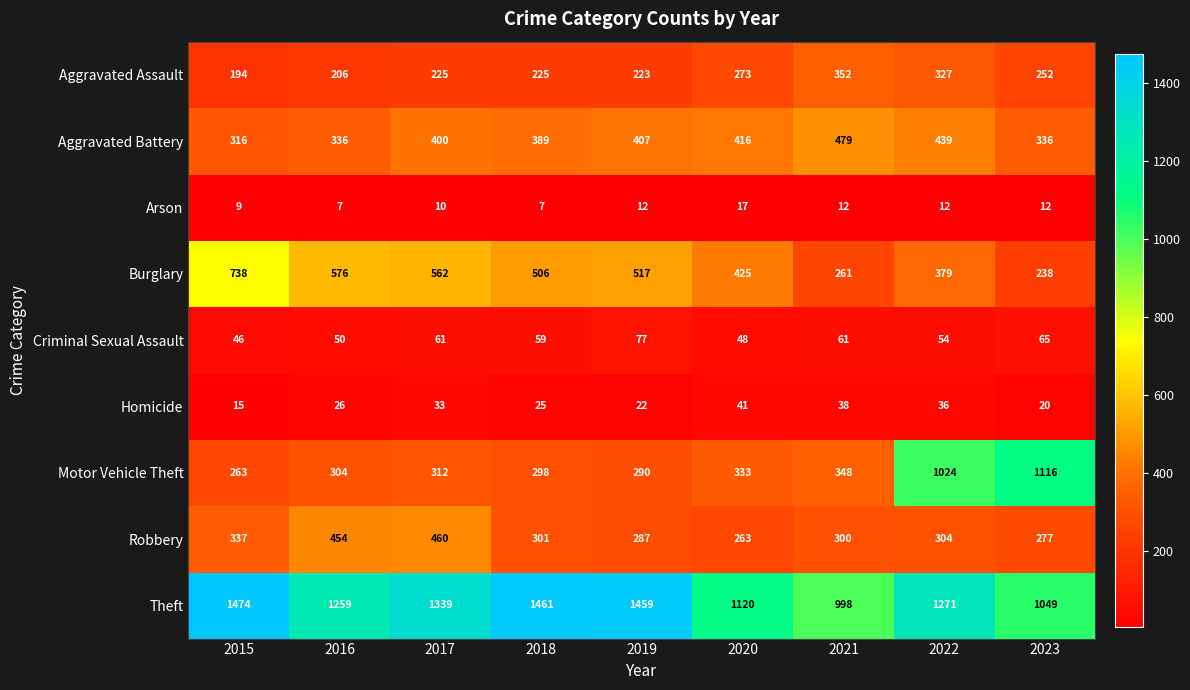

What is the difference between the highest and lowest values at 2016?

1252